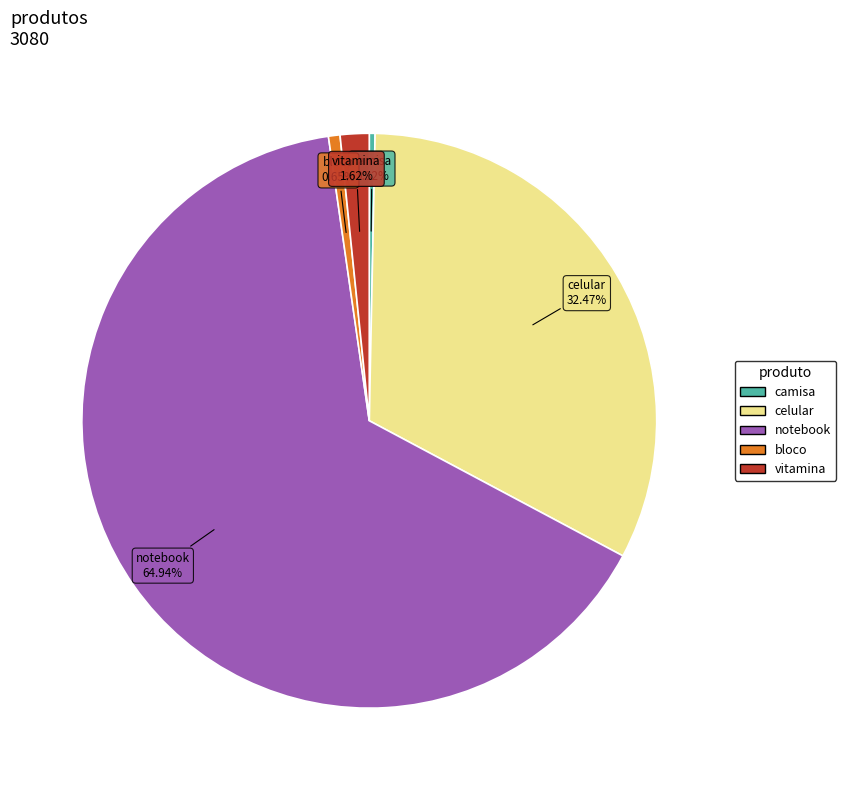

Is notebook the majority of the pie?

Yes